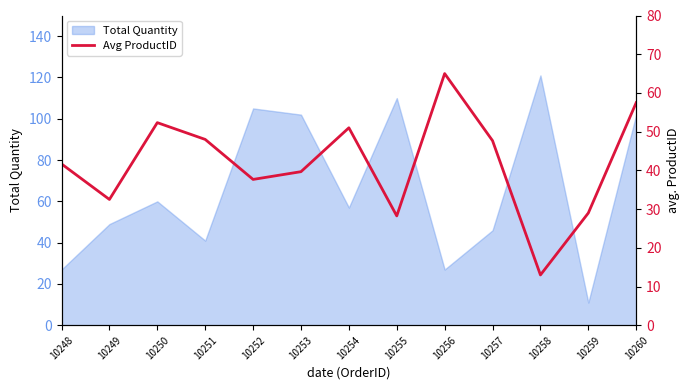

At which category does the chart reach its peak across all series?

10256